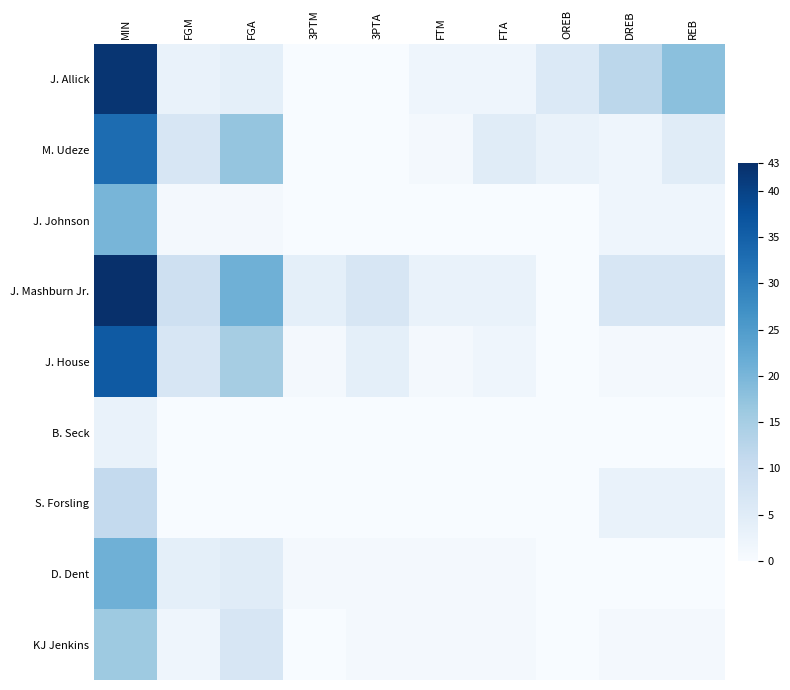

Count the number of categories in the chart.

10